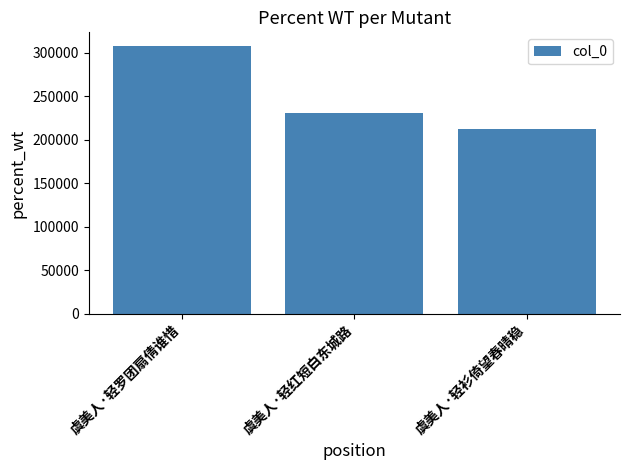

Count the number of categories in the chart.

3